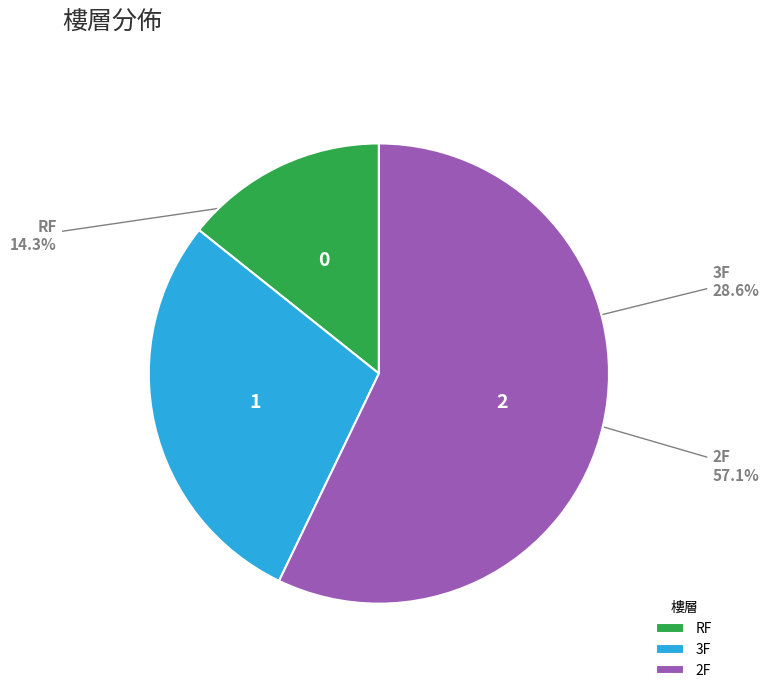

To the nearest percent, what is the average slice percentage?

33%